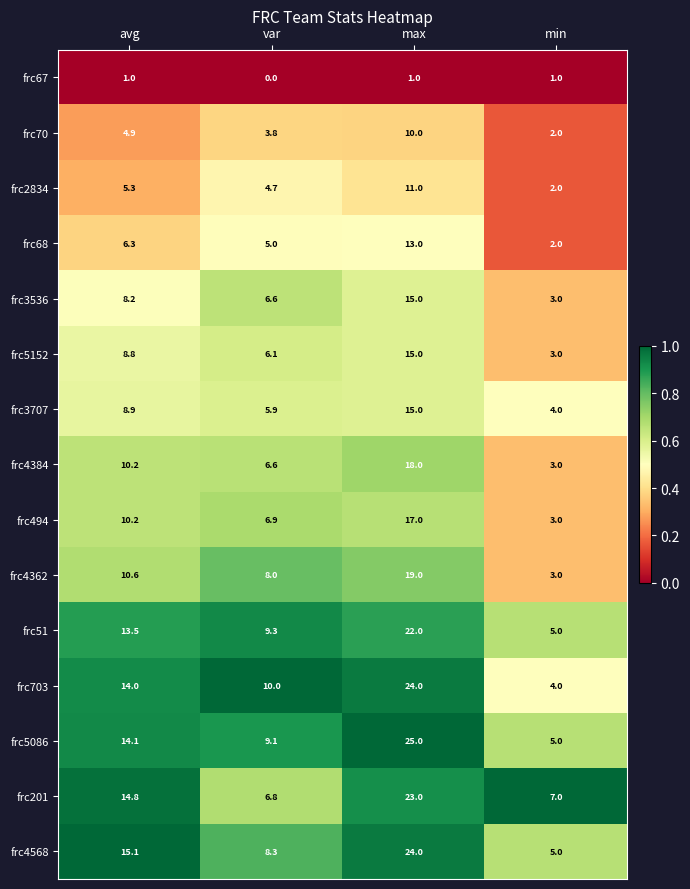

What is the total value across all series at min?

52.0